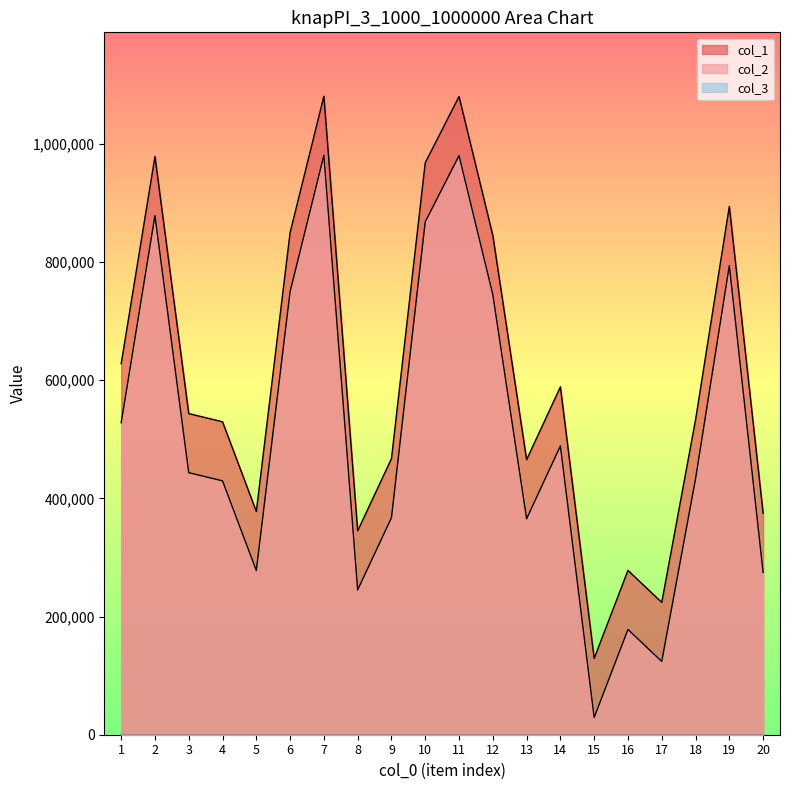

At 11, list the series in order from smallest to largest.

col_2, col_1